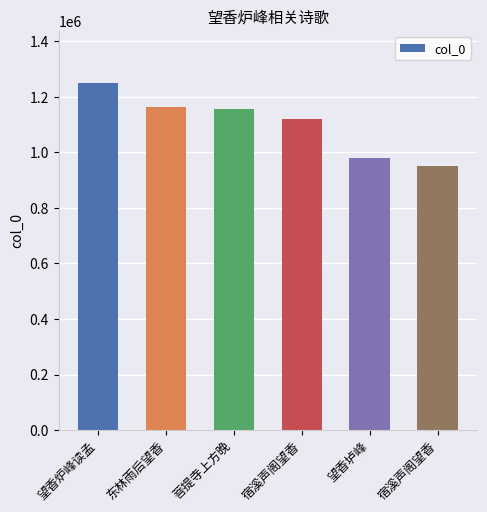

Which category has the lowest value across all series?

宿溪声阁望香